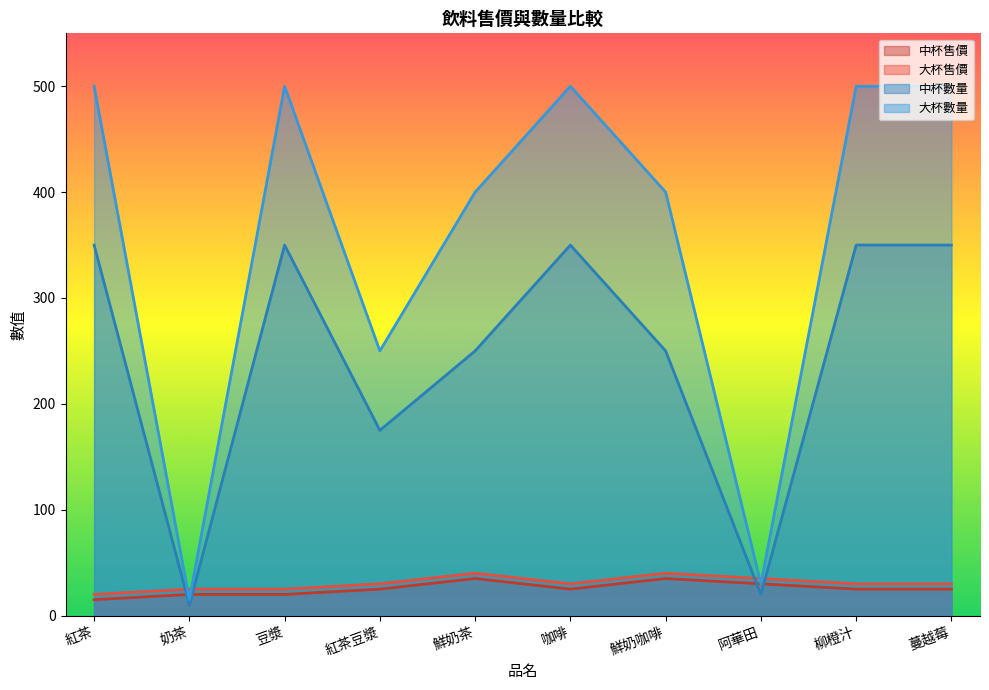

How many interior local valleys does the 中杯售價 series have?

1